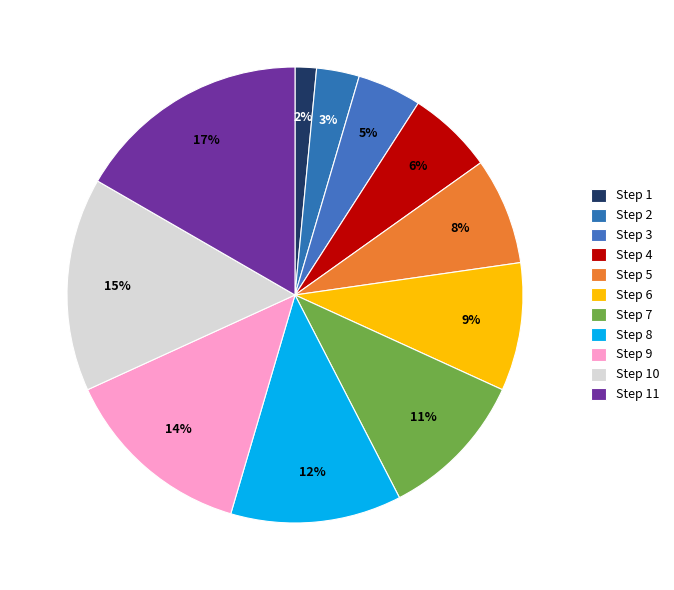

How many slices are in this pie chart?

11